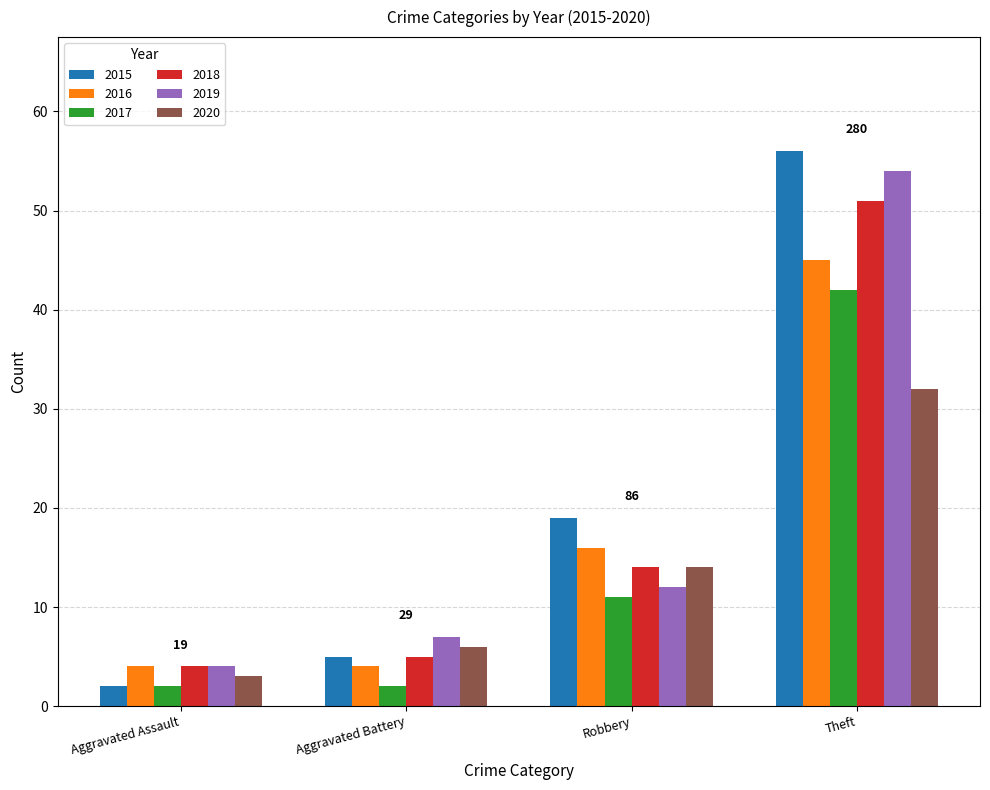

Reading left to right, extract all data points from this chart.

2015: Aggravated Assault=2	Aggravated Battery=5	Robbery=19	Theft=56
2016: Aggravated Assault=4	Aggravated Battery=4	Robbery=16	Theft=45
2017: Aggravated Assault=2	Aggravated Battery=2	Robbery=11	Theft=42
2018: Aggravated Assault=4	Aggravated Battery=5	Robbery=14	Theft=51
2019: Aggravated Assault=4	Aggravated Battery=7	Robbery=12	Theft=54
2020: Aggravated Assault=3	Aggravated Battery=6	Robbery=14	Theft=32